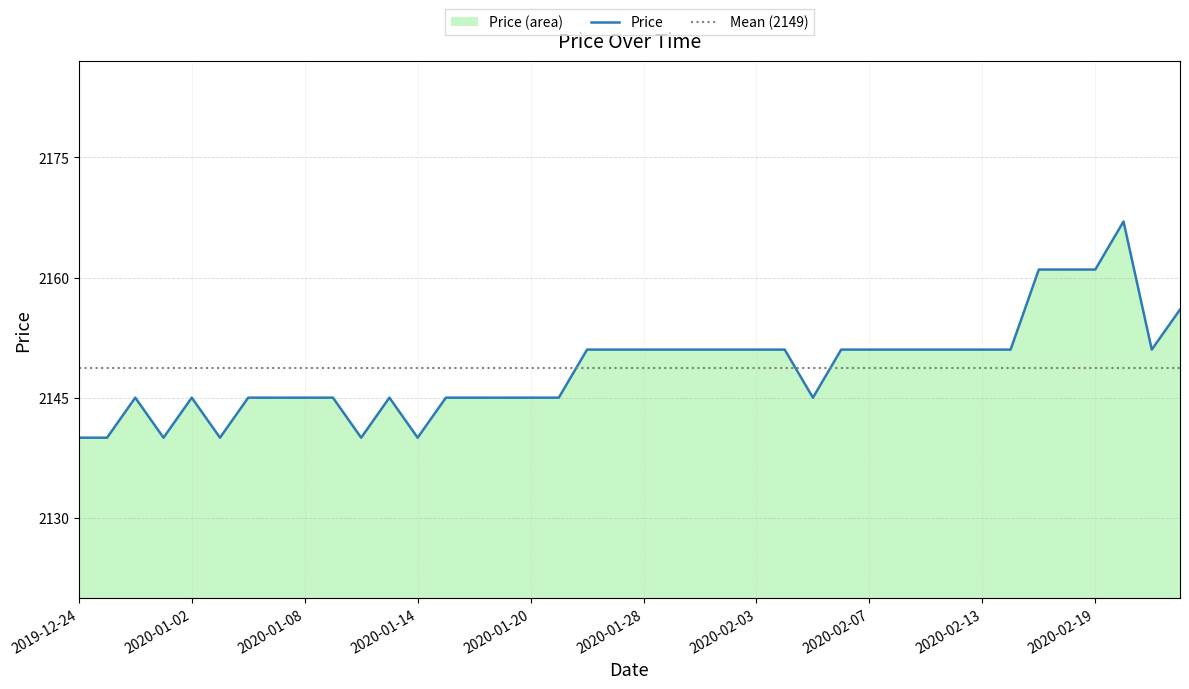

Rank the categories by value from lowest to highest.

2019-12-24, 2019-12-26, 2019-12-30, 2020-01-03, 2020-01-10, 2020-01-14, 2019-12-27, 2020-01-02, 2020-01-06, 2020-01-07, 2020-01-08, 2020-01-09, 2020-01-13, 2020-01-15, 2020-01-16, 2020-01-17, 2020-01-20, 2020-01-21, 2020-02-05, 2020-01-22, 2020-01-23, 2020-01-28, 2020-01-29, 2020-01-30, 2020-01-31, 2020-02-03, 2020-02-04, 2020-02-06, 2020-02-07, 2020-02-10, 2020-02-11, 2020-02-12, 2020-02-13, 2020-02-14, 2020-02-21, 2020-02-24, 2020-02-17, 2020-02-18, 2020-02-19, 2020-02-20